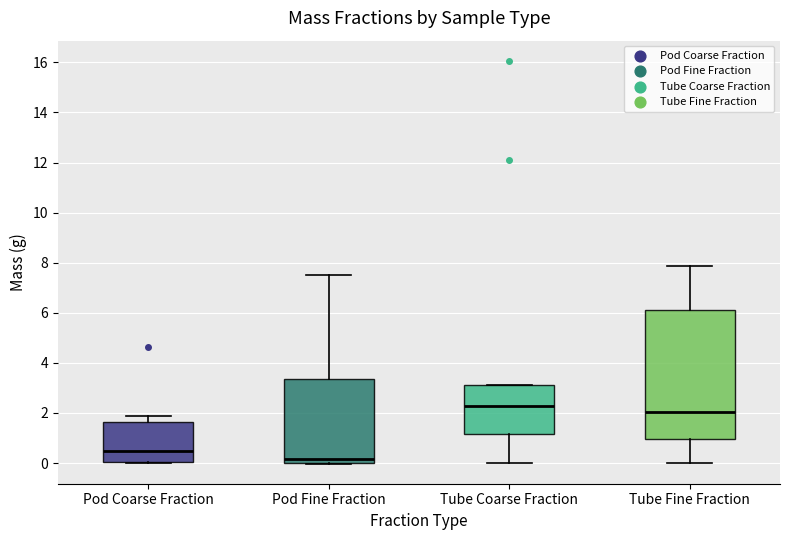

Comparing the boxes themselves (not the whiskers), which one is the tallest?

Tube Fine Fraction